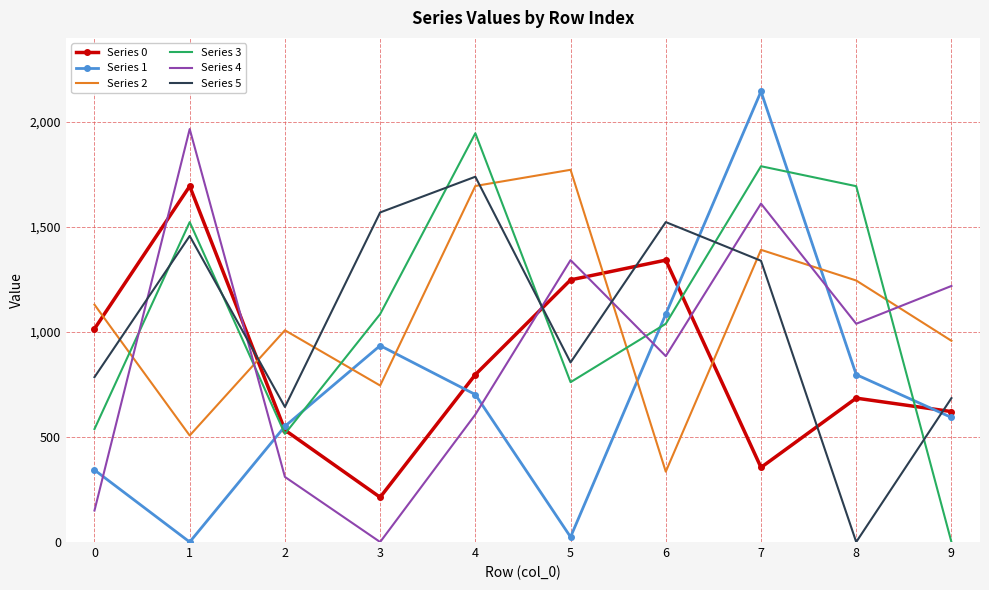

True or false: Series 4 and Series 3 intersect in this chart.

True